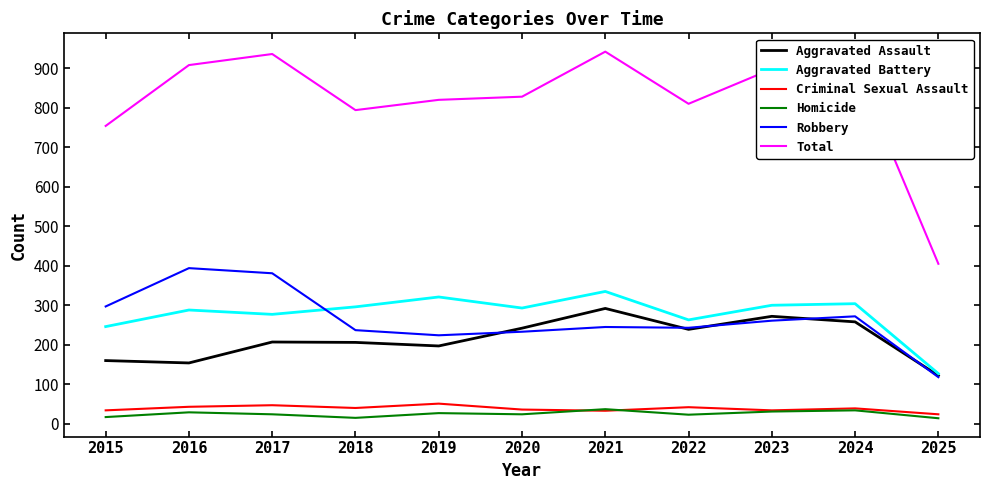

The Aggravated Assault series shows 160 at 2015. True or false?

True